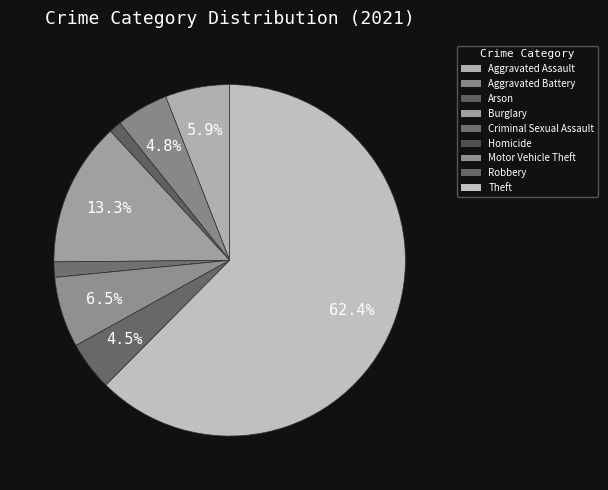

Which slice is the largest?

Theft